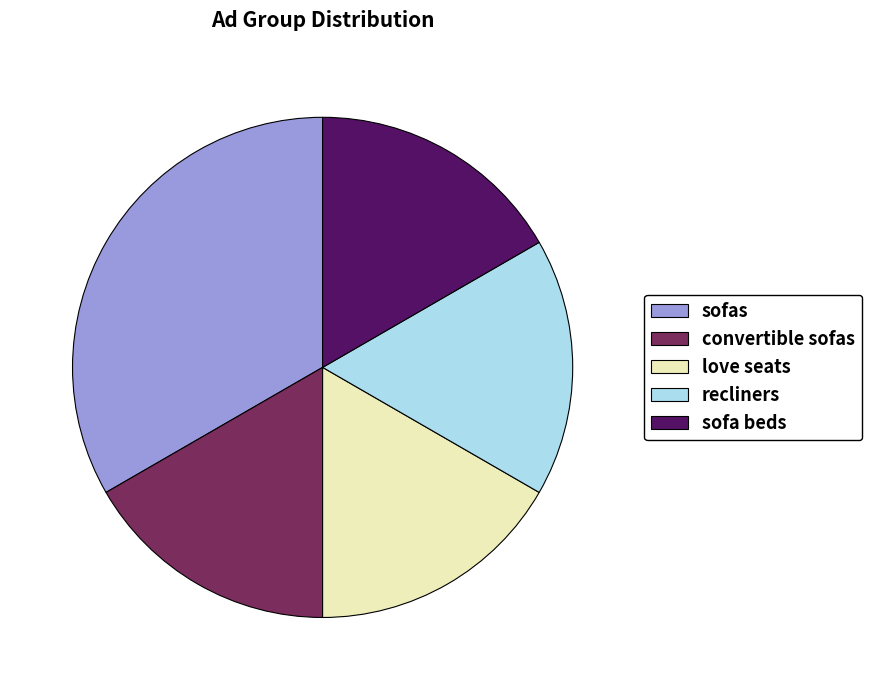

Which has a higher value, sofas or love seats?

sofas